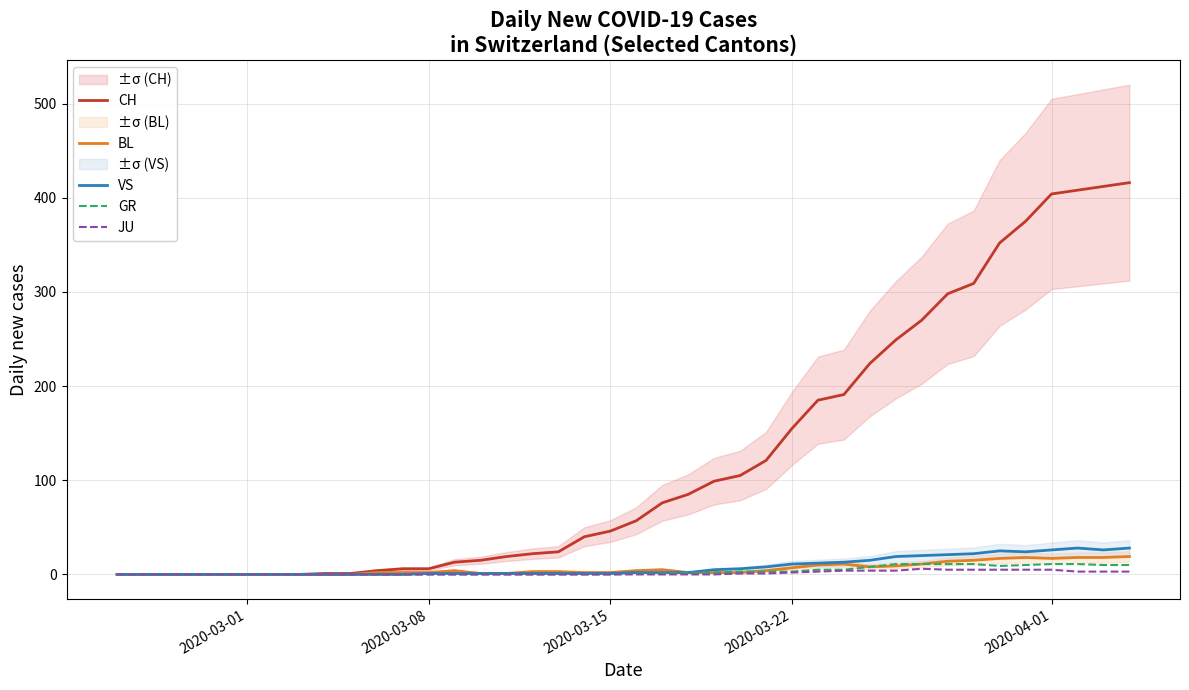

Count the number of categories in the chart.

40